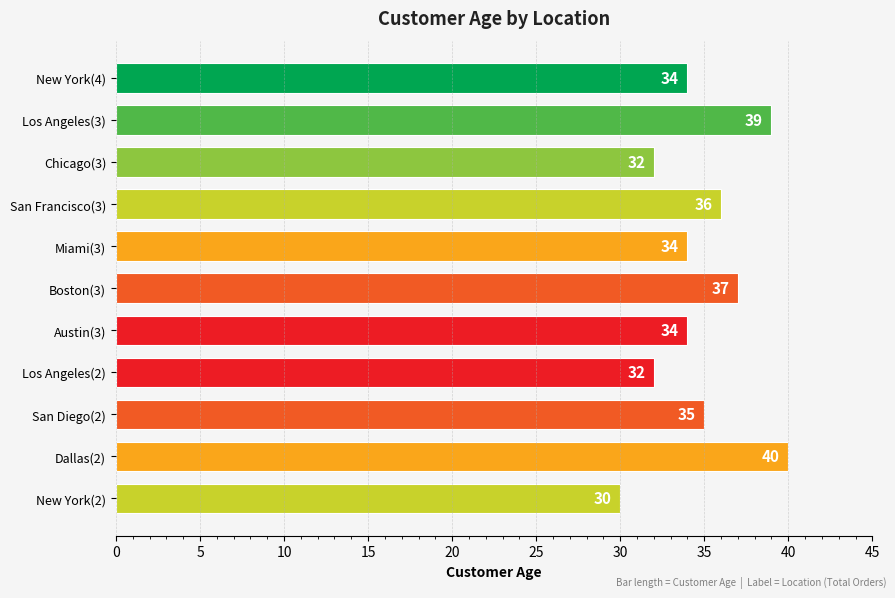

What is the smallest value displayed?

30